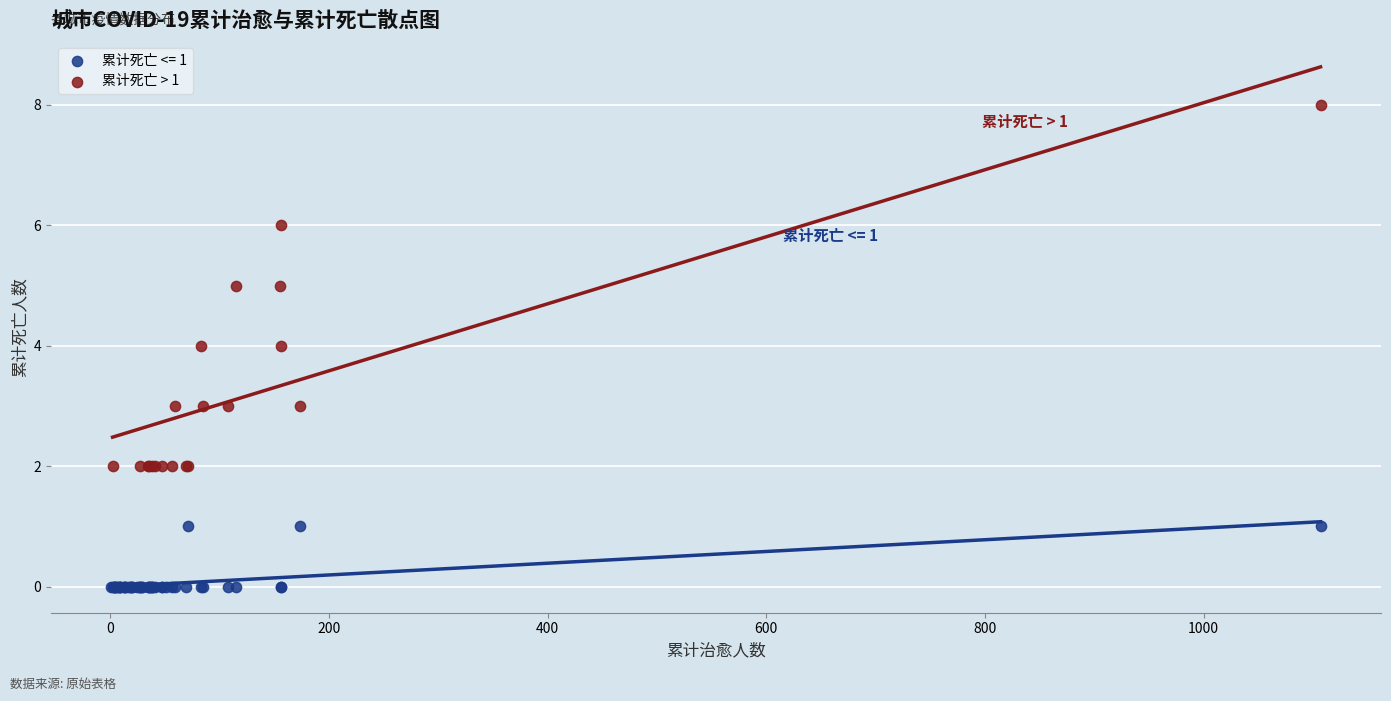

Which series reaches the minimum Y coordinate?

累计死亡 <= 1